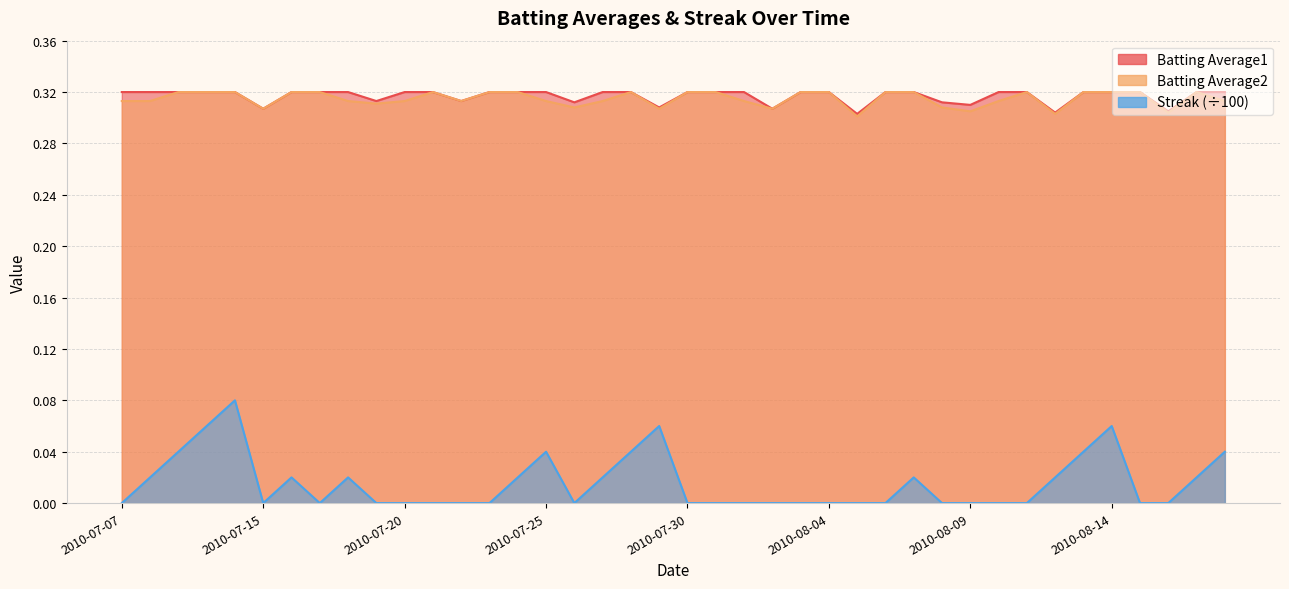

Reading left to right, extract all data points from this chart.

Batting Average1: 0.3	0.3	0.3	0.3	0.3	0.3	0.3	0.3	0.3	0.3	0.3	0.3	0.3	0.3	0.3	0.3	0.3	0.3	0.3	0.3	0.3	0.3	0.3	0.3	0.3	0.3	0.3	0.3	0.3	0.3	0.3	0.3	0.3	0.3	0.3	0.3	0.3	0.3	0.3	0.3
Batting Average2: 0.3	0.3	0.3	0.3	0.3	0.3	0.3	0.3	0.3	0.3	0.3	0.3	0.3	0.3	0.3	0.3	0.3	0.3	0.3	0.3	0.3	0.3	0.3	0.3	0.3	0.3	0.3	0.3	0.3	0.3	0.3	0.3	0.3	0.3	0.3	0.3	0.3	0.3	0.3	0.3
Streak: 0.0	0.0	0.0	0.1	0.1	0.0	0.0	0.0	0.0	0.0	0.0	0.0	0.0	0.0	0.0	0.0	0.0	0.0	0.0	0.1	0.0	0.0	0.0	0.0	0.0	0.0	0.0	0.0	0.0	0.0	0.0	0.0	0.0	0.0	0.0	0.1	0.0	0.0	0.0	0.0